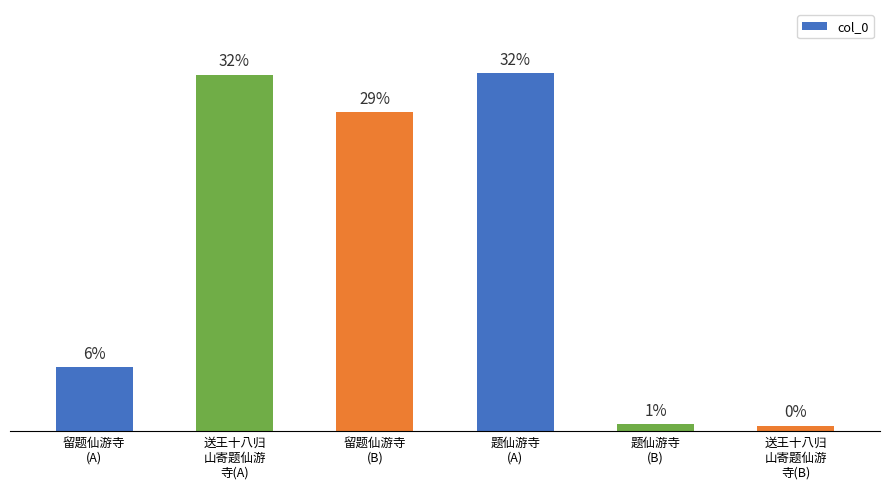

The chart shows a value of 131995 at 留题仙游寺
(A). True or false?

False